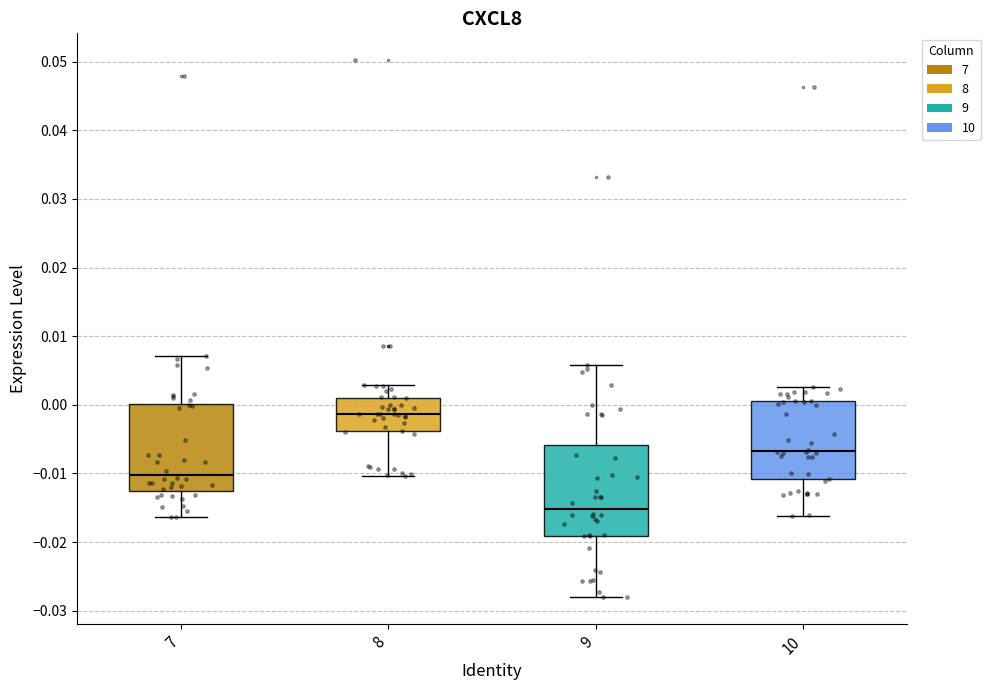

Reading left to right, read every box against the y-axis: the position of its median line, the range the box covers, and the ends of its whiskers. The values are not printed on the chart, so give them approximately, as read against the axis.

7: median -0.010, box -0.013 to 0.000, whiskers -0.016 to 0.007
8: median -0.001, box -0.004 to 0.001, whiskers -0.010 to 0.003
9: median -0.015, box -0.019 to -0.006, whiskers -0.028 to 0.006
10: median -0.007, box -0.011 to 0.001, whiskers -0.016 to 0.003